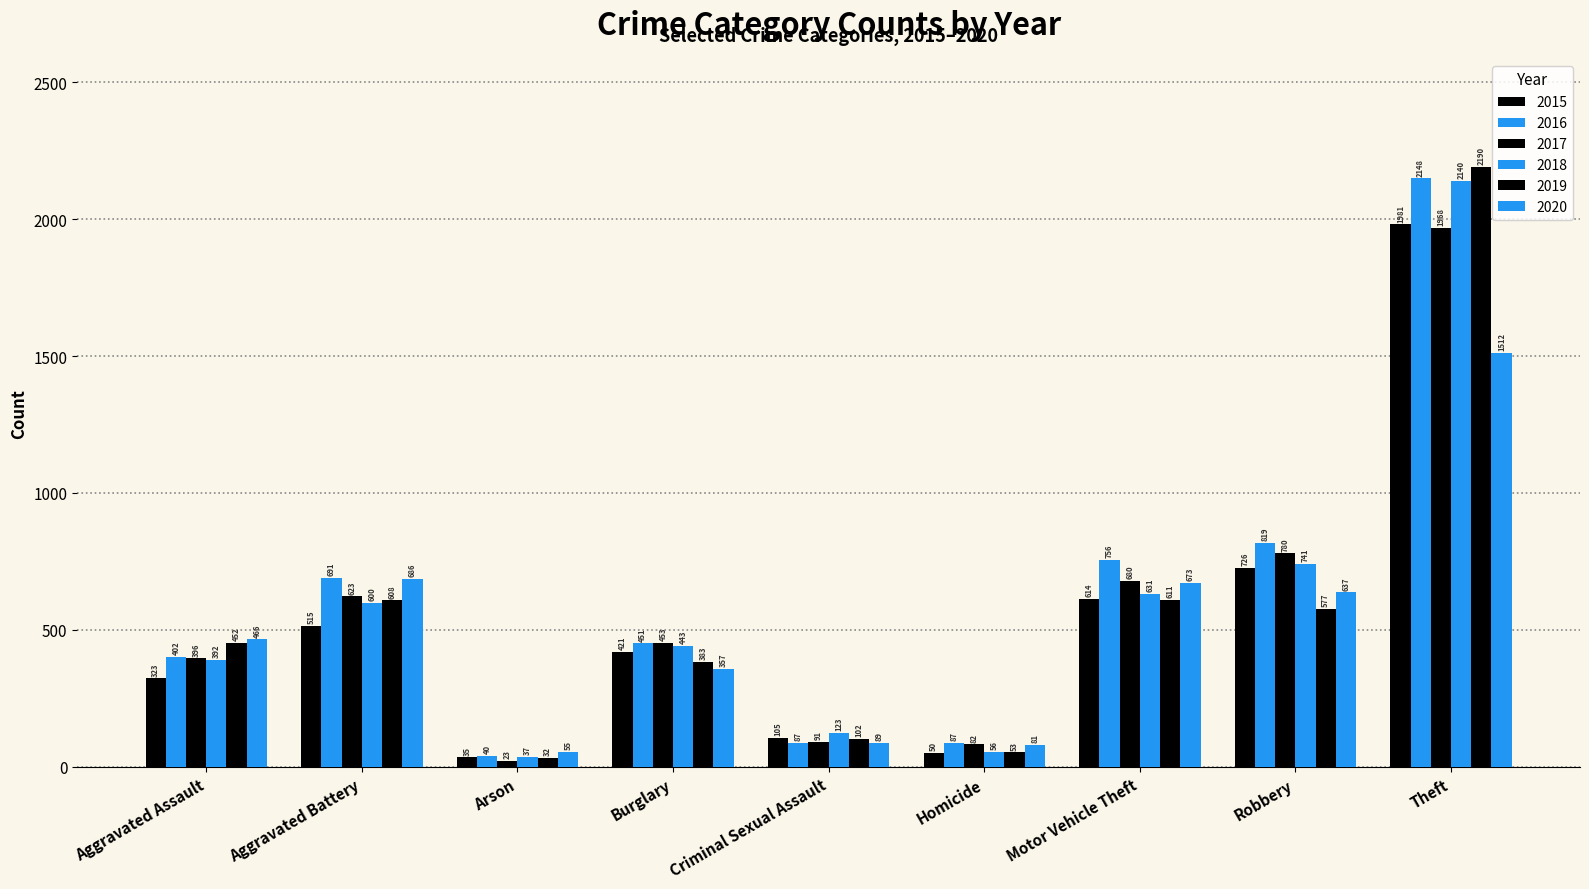

What is the label of the 4th bar from the right?

Homicide